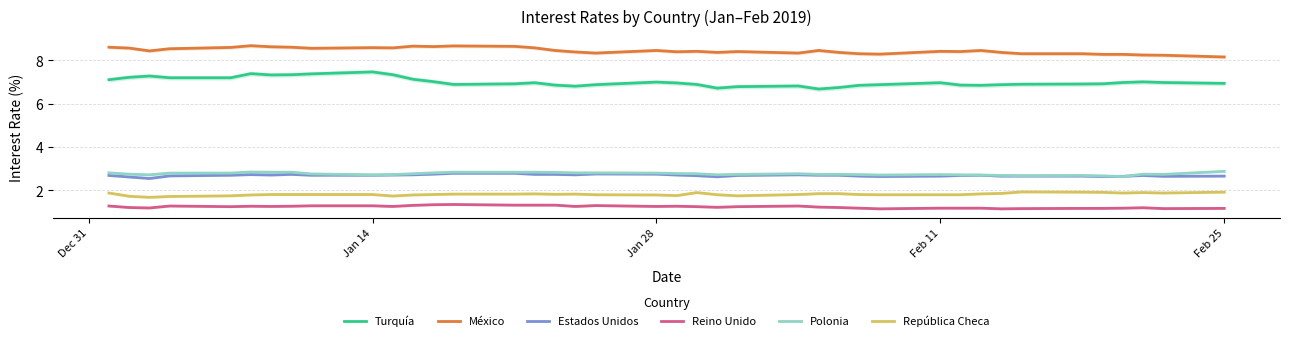

True or false: Reino Unido and Estados Unidos cross at least once.

False